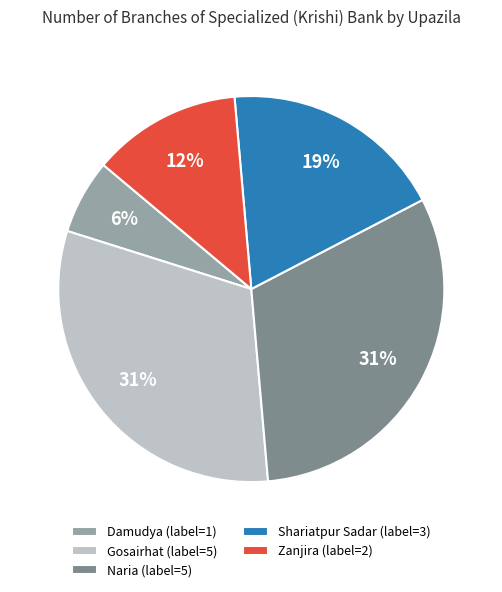

To the nearest percent, what is the combined percentage of Damudya (label=1) and Naria (label=5)?

37%